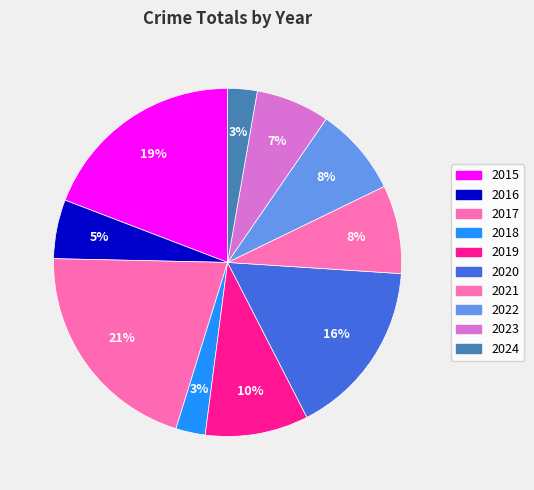

Count the number of slices in the pie.

10